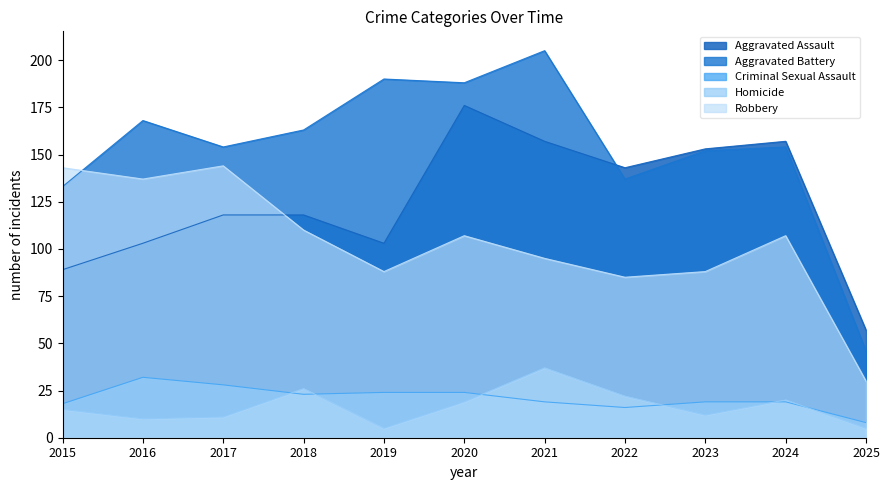

How many series are shown in this chart?

5